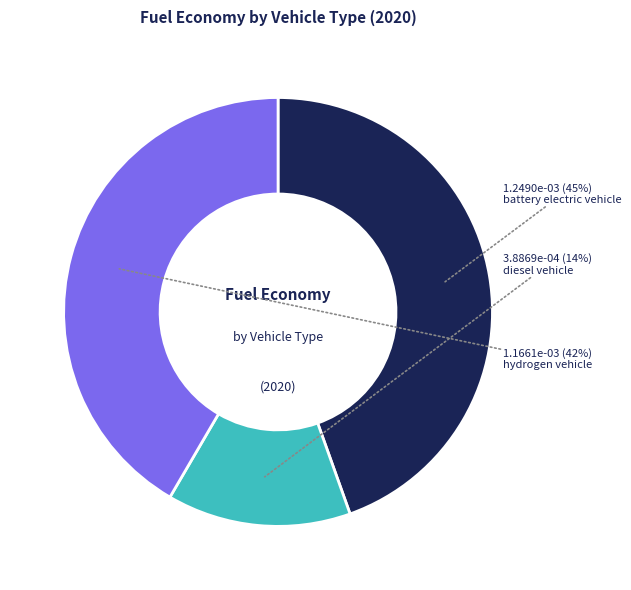

What is the smallest slice in the pie chart?

diesel vehicle